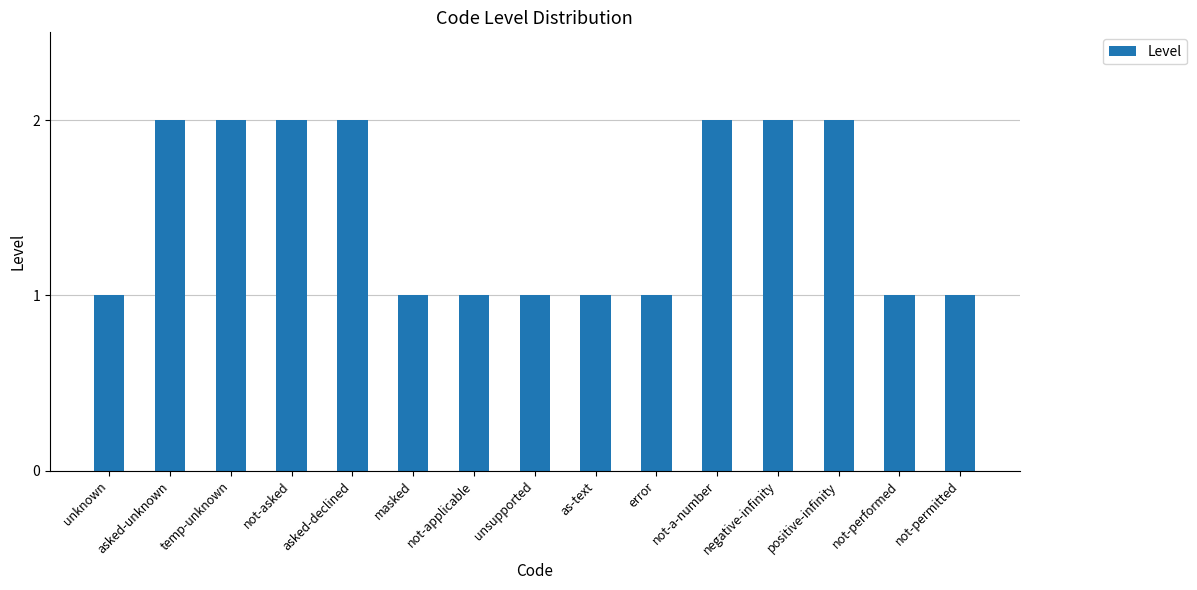

Read the value at temp-unknown.

2